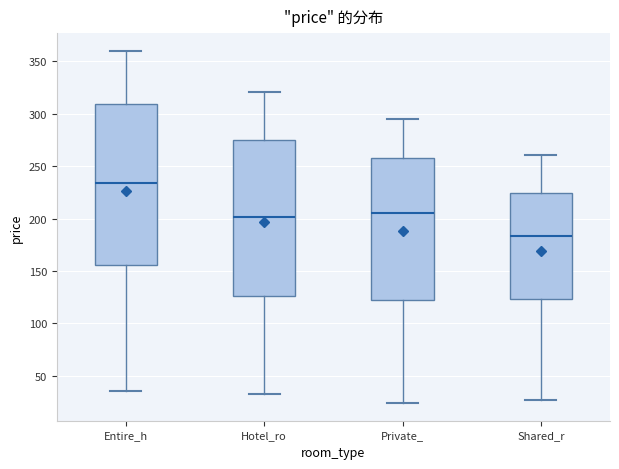

Which box has the lowest median line?

Shared_r